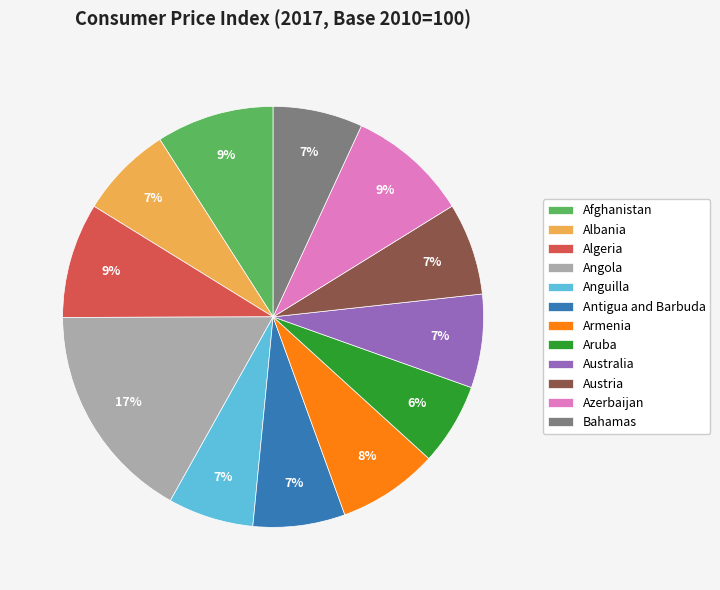

To the nearest percent, what percentage of the pie is Anguilla?

7%